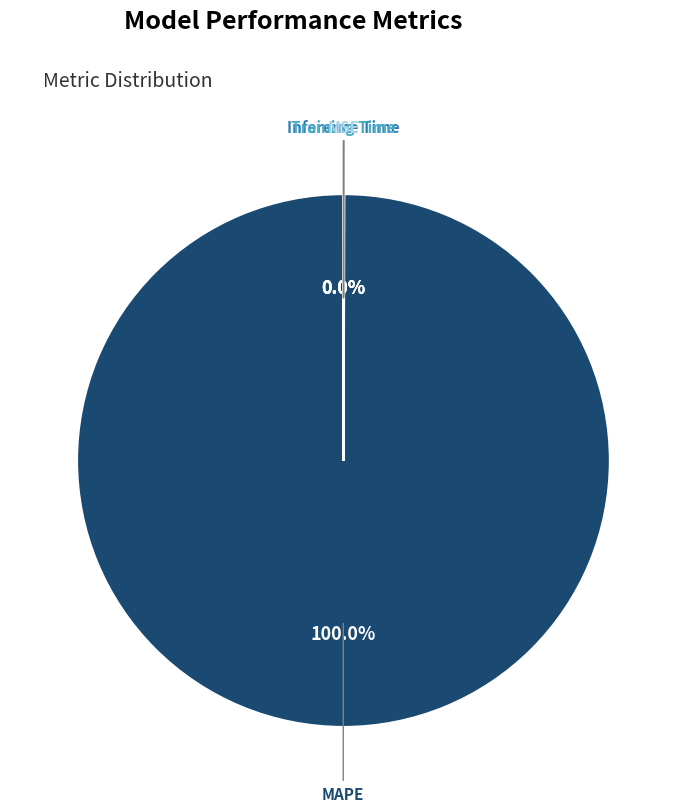

What is the largest slice in the pie chart?

MAPE